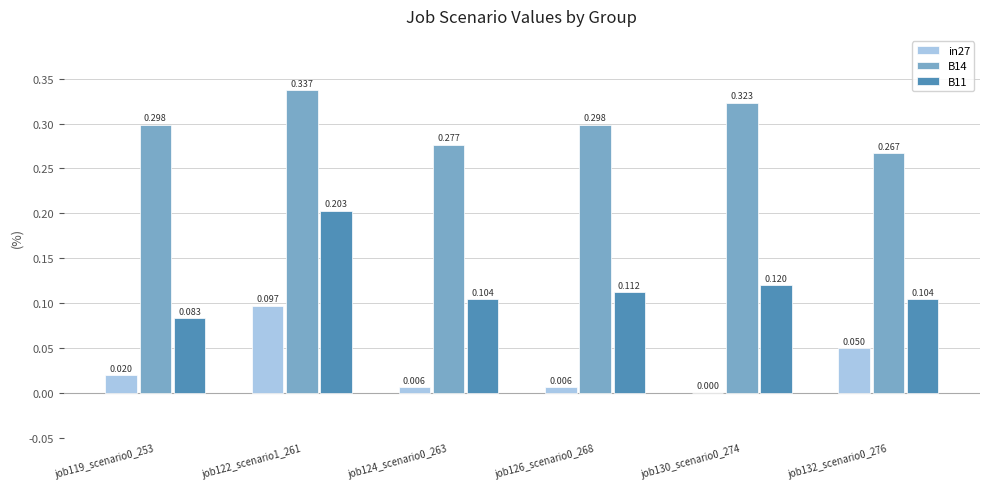

Which series has the largest range (max minus min)?

B11